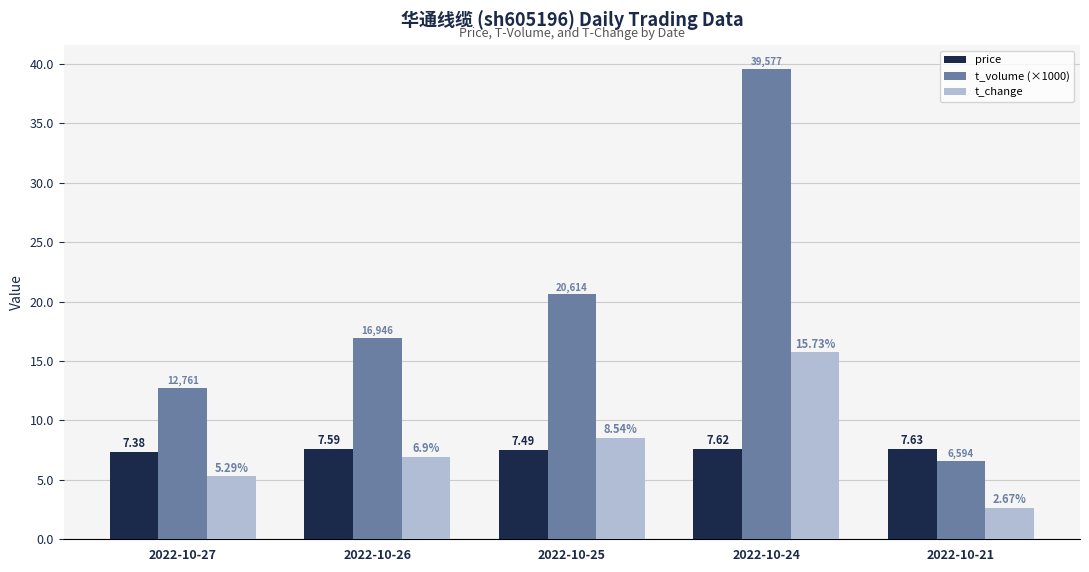

Is the value of t_change at 2022-10-27 greater than the value of t_volume (×1000) at 2022-10-25?

No